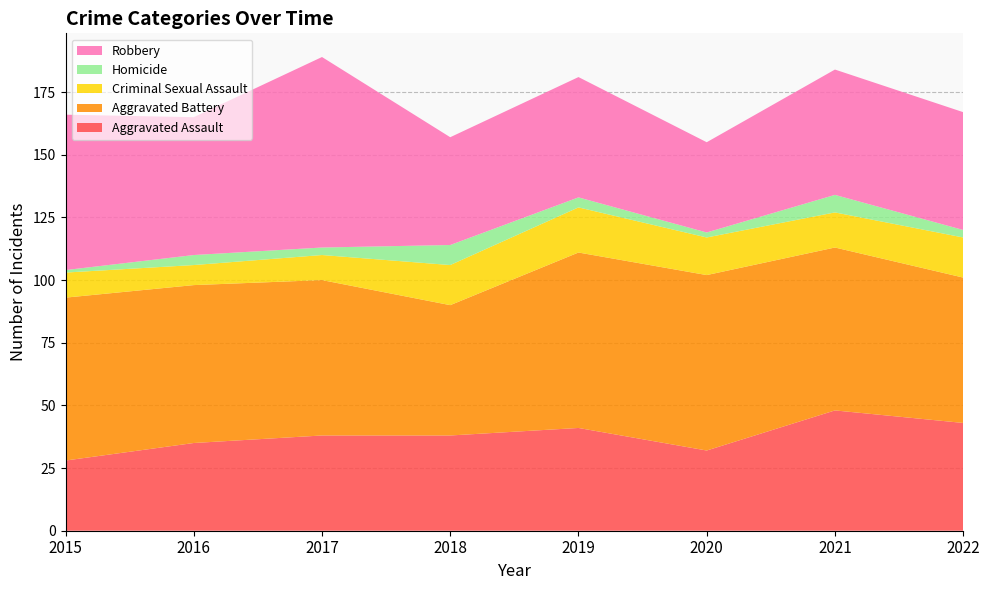

Reading left to right, extract all data points from this chart.

Aggravated Assault: 28	35	38	38	41	32	48	43
Aggravated Battery: 65	63	62	52	70	70	65	58
Criminal Sexual Assault: 10	8	10	16	18	15	14	16
Homicide: 1	4	3	8	4	2	7	3
Robbery: 62	55	76	43	48	36	50	47